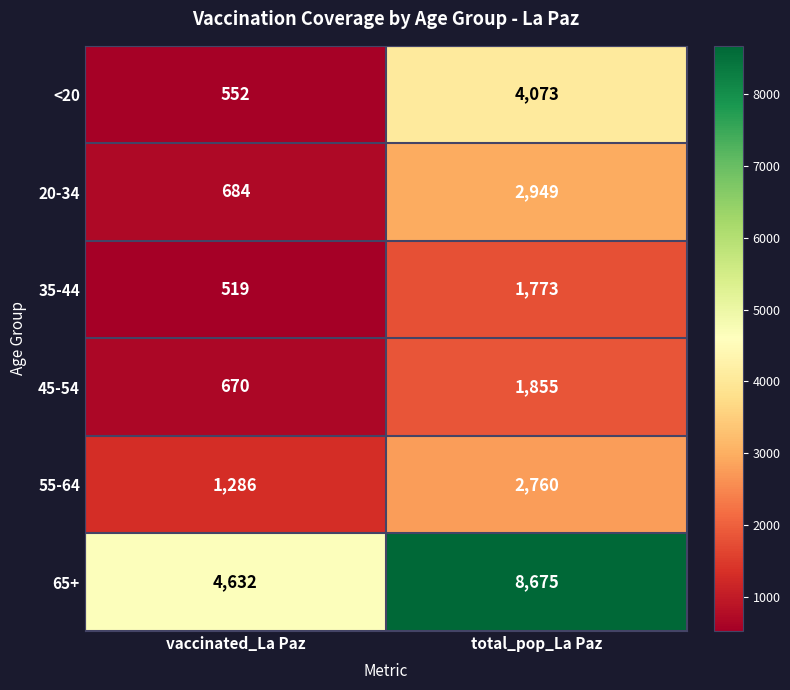

What is the approximate value of <20 at vaccinated_La Paz, to the nearest 10?

550